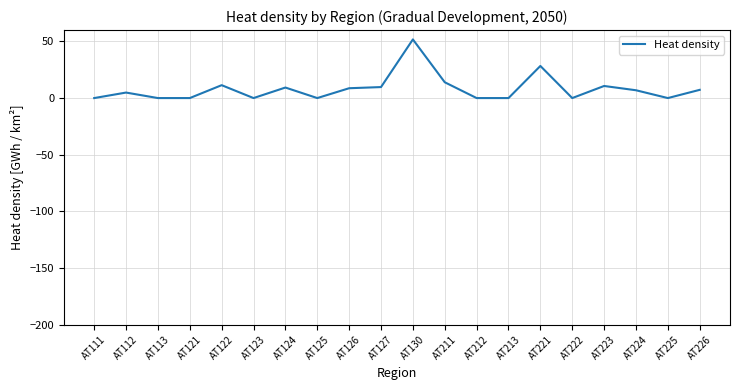

What is the change in value from AT112 to AT222?

-4.9